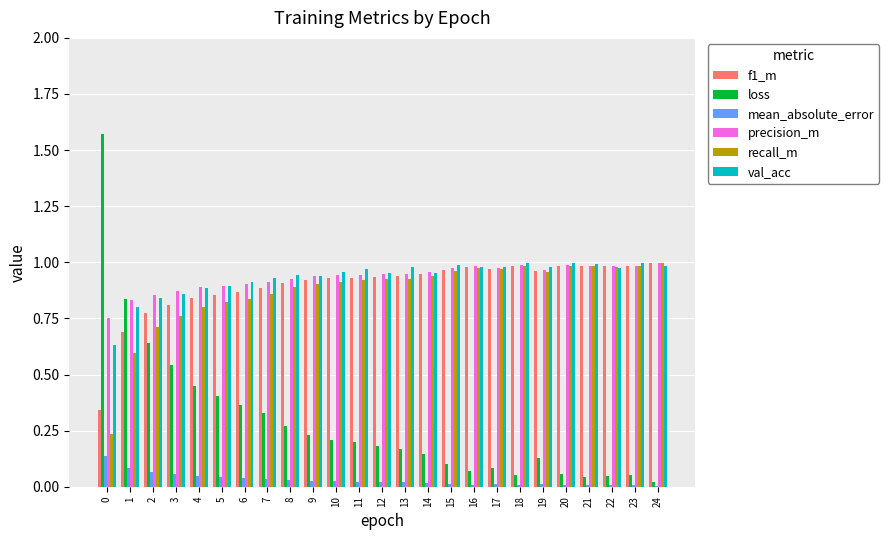

Is the value of recall_m at 19 greater than the value of val_acc at 23?

No